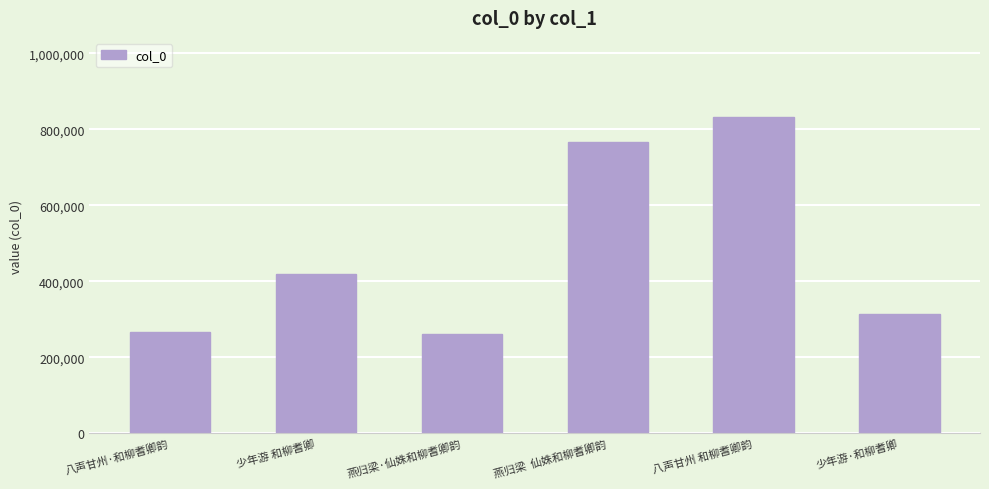

What is the minimum value shown in the chart?

261867